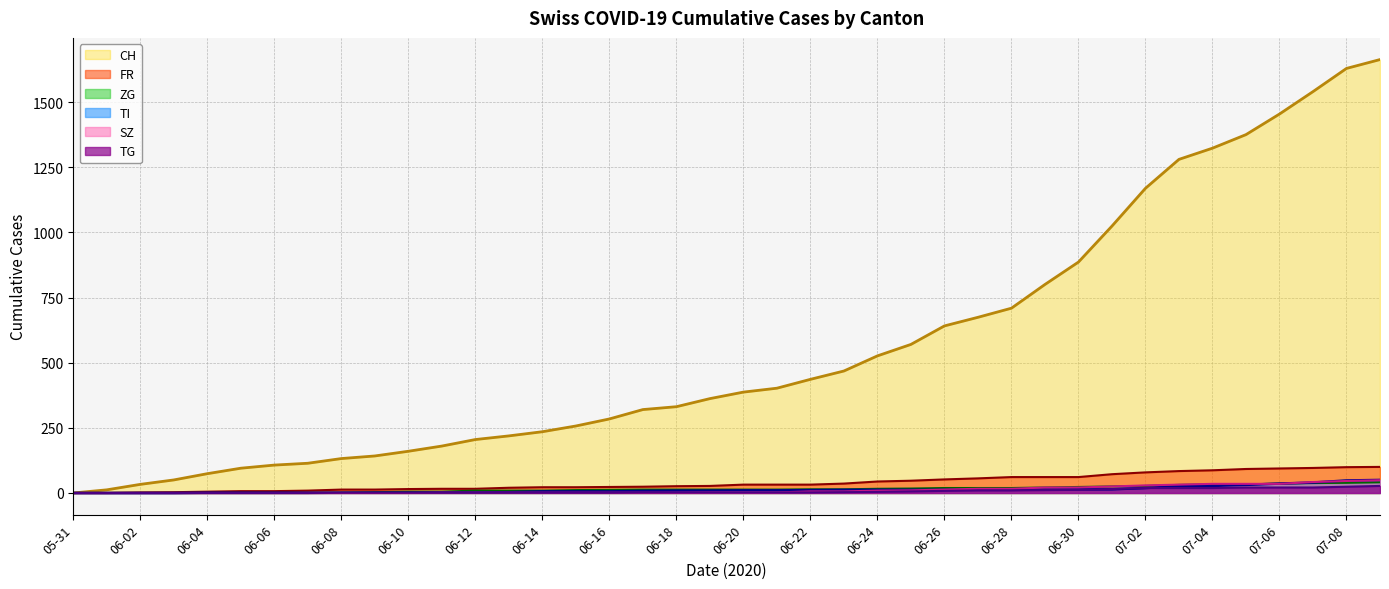

At which label is TI closest to 25?

2020-07-03